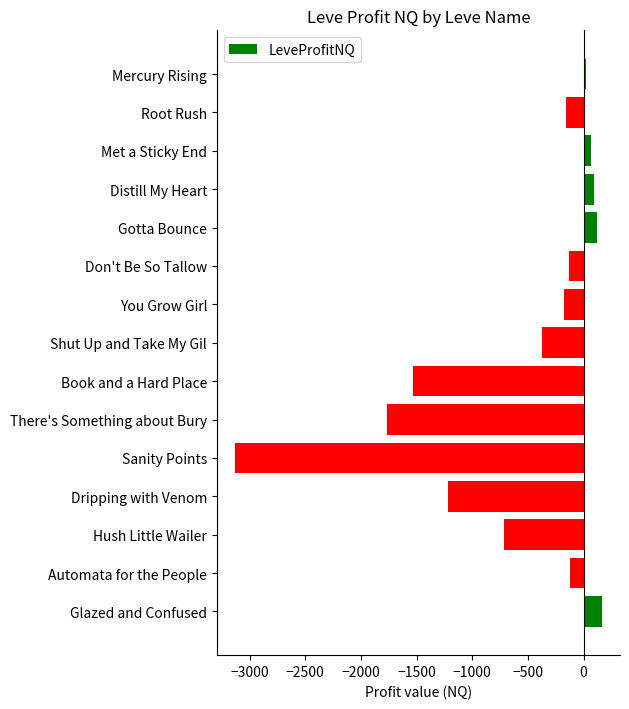

How many bars are there in total?

15